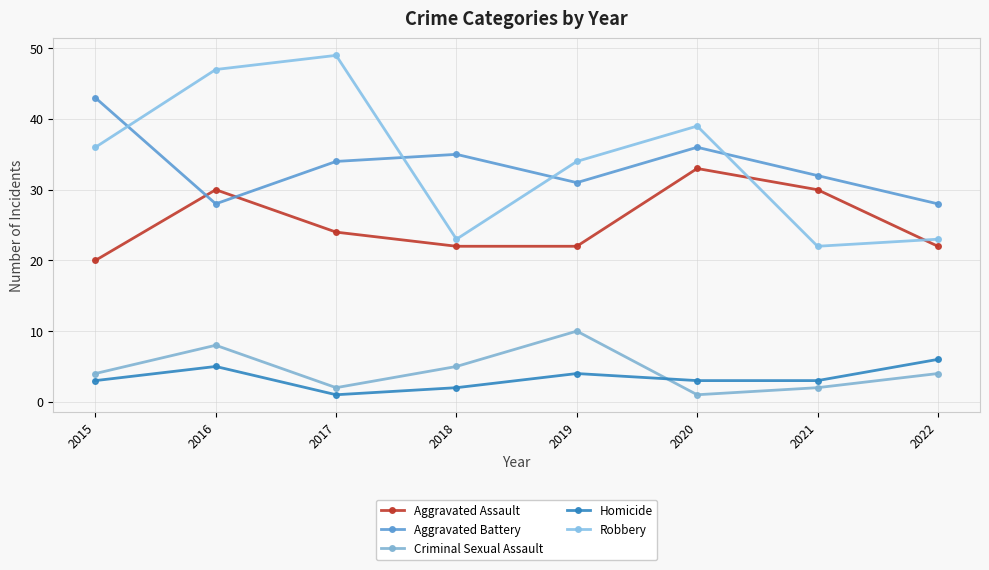

At which category does Criminal Sexual Assault reach its first local valley?

2017